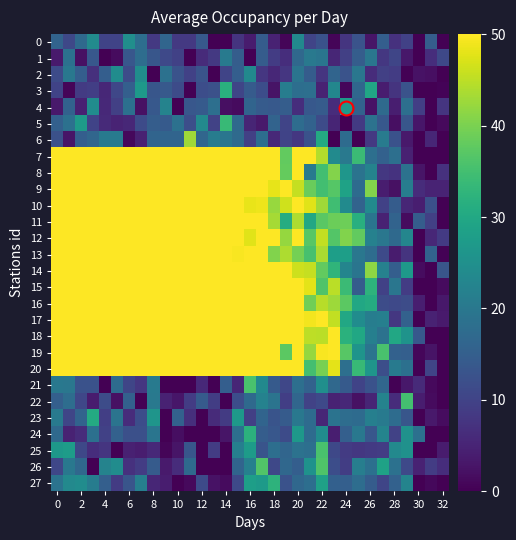

Reading left to right, list all the values displayed in this chart.

0: 16.0	10.9	17.2	24.2	10.1	10.1	24.6	18.1	8.2	16.3	8.3	8.3	13.9	0.0	0.0	7.5	3.9	14.5	4.7	0.7	23.7	10.2	12.5	0.6	7.6	12.9	2.8	15.0	7.2	9.7	0.0	14.8	0.0
1: 3.5	18.6	2.2	13.7	0.0	1.4	13.6	17.9	13.4	11.1	9.6	0.2	6.2	8.3	20.5	14.7	0.0	14.6	8.9	6.6	16.9	20.2	19.5	5.3	9.5	14.7	19.8	8.2	10.5	3.1	0.0	6.5	10.8
2: 11.4	20.0	14.9	6.8	14.9	24.3	11.7	24.5	0.0	18.6	12.7	9.6	12.7	0.0	10.2	14.9	23.8	7.9	5.5	8.0	19.3	14.6	7.8	16.1	12.8	19.7	6.4	9.4	8.9	0.3	2.4	2.1	0.0
3: 10.1	0.7	8.6	9.3	5.6	10.7	15.2	27.1	13.4	14.1	11.4	0.0	11.8	12.5	31.7	10.5	14.4	11.7	2.7	21.1	18.0	18.3	4.7	23.2	0.8	16.7	29.5	4.1	7.5	12.8	0.0	0.0	0.5
4: 3.5	15.8	4.6	24.4	5.7	9.4	18.5	2.2	13.8	22.5	0.0	13.5	14.1	18.3	2.1	1.4	16.2	14.4	14.0	14.8	6.6	13.9	14.3	6.3	26.9	15.8	2.5	17.3	4.2	18.3	9.3	0.0	7.7
5: 15.3	18.6	27.2	10.0	6.0	4.9	5.5	11.4	14.7	14.2	18.6	12.1	23.6	9.9	33.8	17.0	5.1	3.4	15.9	10.2	17.7	15.8	11.4	5.2	0.0	8.4	18.9	13.7	2.0	13.4	3.1	0.0	1.2
6: 12.5	2.9	14.9	16.5	20.7	20.4	1.0	4.5	16.1	16.1	16.1	42.8	16.6	21.1	19.6	17.2	9.5	18.1	5.8	10.1	8.1	12.7	30.5	0.0	17.5	0.0	8.2	20.7	12.5	3.4	0.0	5.4	0.0
7: 120.0	120.0	114.8	120.0	113.1	91.8	97.5	90.7	102.8	77.7	83.1	88.0	78.9	62.4	69.3	56.2	54.8	74.1	51.2	37.9	55.3	53.0	44.3	23.8	20.1	34.1	18.3	15.6	18.2	4.6	0.0	0.0	0.0
8: 118.0	110.0	120.0	96.6	104.5	109.0	107.5	84.5	105.3	84.1	76.1	87.7	73.6	67.2	72.6	56.9	60.9	65.3	60.7	38.1	65.1	20.4	34.8	40.7	26.2	19.0	22.3	8.1	7.3	18.8	2.9	0.0	7.2
9: 120.0	120.0	120.0	101.4	103.5	114.0	100.9	95.8	96.9	94.2	79.3	88.4	70.4	70.3	80.8	66.6	66.5	70.4	48.2	53.5	45.5	38.6	35.0	36.8	28.8	17.5	40.7	4.0	2.3	21.3	6.3	5.0	5.0
10: 119.9	112.8	120.0	102.6	115.8	106.8	89.4	93.4	99.3	79.5	77.4	85.9	74.0	67.9	68.2	61.9	48.4	48.7	42.3	46.3	50.5	47.8	42.9	34.7	23.8	16.0	23.9	9.7	14.6	5.4	4.2	12.3	0.0
11: 120.0	120.0	116.8	109.8	108.1	108.8	89.8	96.2	100.0	95.6	91.7	101.2	65.9	79.0	73.5	77.5	53.5	53.3	43.2	31.0	43.8	29.9	37.2	38.7	39.0	31.6	19.4	4.8	15.9	1.4	14.7	9.4	0.0
12: 106.3	120.0	119.1	117.9	95.2	103.2	96.0	96.4	92.4	89.0	75.5	82.9	73.0	76.1	77.7	51.0	47.7	70.2	50.7	42.0	60.4	36.9	45.4	36.5	40.5	38.0	22.0	19.8	17.2	22.9	0.0	5.5	8.5
13: 105.9	110.5	103.7	105.8	113.7	120.0	96.6	109.0	85.0	70.4	83.6	87.1	71.7	55.5	71.3	49.6	65.4	62.9	40.5	43.9	39.5	35.5	43.6	28.1	28.0	19.8	17.7	11.1	3.7	7.6	0.0	15.7	0.3
14: 114.4	120.0	119.1	103.2	109.9	111.1	90.8	90.4	92.8	64.6	70.9	93.9	95.2	80.0	86.6	83.5	105.6	90.0	58.0	51.4	46.1	45.6	37.9	32.6	22.8	19.3	41.5	22.1	14.9	26.8	1.6	0.0	13.2
15: 120.0	111.7	118.5	98.0	93.9	112.4	110.3	83.8	99.5	77.8	79.1	78.3	75.1	82.4	75.4	83.2	80.6	79.1	51.7	54.4	65.0	48.0	36.2	44.8	34.0	14.6	32.3	9.7	19.6	8.9	0.0	0.0	1.4
16: 120.0	112.8	120.0	91.7	104.5	95.3	89.8	95.4	88.1	79.9	91.1	78.4	88.7	73.0	86.2	92.5	61.2	74.6	63.6	57.4	62.0	39.2	44.7	42.8	37.3	30.0	30.7	11.7	11.1	11.5	4.2	0.0	3.3
17: 120.0	120.0	117.4	114.6	101.7	88.7	86.9	80.0	92.2	83.1	96.4	85.6	80.2	88.6	64.3	82.9	87.2	69.2	68.2	61.7	55.7	49.1	62.2	45.5	30.0	24.3	21.2	21.6	8.2	15.6	0.0	4.8	3.7
18: 120.0	115.9	117.8	97.2	101.4	108.0	101.1	87.6	102.0	93.8	86.3	98.0	75.8	72.0	67.8	93.0	86.2	80.6	61.2	50.0	78.6	45.0	44.9	49.8	31.8	29.8	21.7	18.8	30.1	25.8	13.7	0.0	0.0
19: 119.0	120.0	120.0	91.5	117.2	103.7	91.6	86.9	81.8	89.6	83.6	72.7	71.6	79.3	95.4	78.9	69.0	79.0	56.8	37.4	58.6	42.2	49.6	58.8	37.0	25.8	19.1	35.6	15.5	15.1	0.8	2.6	0.0
20: 115.4	115.6	119.7	100.7	99.3	105.9	93.0	107.0	73.8	91.7	93.0	66.4	79.3	79.0	70.7	74.8	72.1	95.0	66.5	69.2	64.8	35.0	39.8	47.9	18.2	33.7	26.1	12.0	20.7	18.6	0.0	10.3	0.0
21: 19.9	19.7	12.5	12.6	0.0	17.4	10.5	7.8	20.4	0.0	0.0	0.0	5.8	0.0	15.0	5.3	35.6	23.7	14.2	10.6	18.2	15.7	24.8	16.9	14.2	10.1	12.5	16.5	0.3	3.2	5.9	1.4	0.0
22: 15.1	17.8	10.7	3.8	11.6	2.2	15.3	0.0	20.2	4.8	3.0	8.9	14.3	9.1	0.0	11.8	17.0	22.2	19.1	9.2	16.5	10.0	11.1	4.7	5.6	2.2	5.2	22.4	6.4	35.1	3.9	1.5	0.0
23: 20.6	10.4	16.0	30.5	9.2	19.2	6.4	11.7	26.2	0.0	15.5	6.7	0.0	6.1	8.8	27.0	9.4	16.2	13.0	14.4	20.0	17.4	5.3	19.0	17.9	17.5	21.6	20.7	17.7	13.4	0.0	3.4	1.7
24: 17.2	4.8	6.4	18.4	9.7	15.5	12.2	12.2	19.5	0.0	1.8	0.0	0.0	0.0	2.8	18.2	32.0	14.8	13.5	11.5	26.6	17.6	24.3	4.1	15.1	20.1	13.7	22.5	9.9	25.3	18.4	0.0	0.0
25: 26.6	27.6	10.8	6.6	7.7	0.0	4.7	4.0	5.9	0.7	2.9	13.4	0.0	8.9	0.0	21.6	27.4	13.0	18.1	16.3	18.9	18.3	35.6	10.9	8.8	8.0	8.6	8.9	23.5	25.4	0.0	0.0	3.8
26: 10.6	20.1	16.6	0.0	22.4	24.4	7.1	8.9	14.3	3.7	6.3	17.1	0.0	0.0	0.0	16.2	21.7	36.4	10.9	16.8	14.9	25.5	36.2	11.8	9.1	21.4	18.5	28.8	18.7	11.1	4.7	8.9	6.6
27: 19.1	23.5	24.4	21.1	15.2	8.7	13.2	21.7	5.5	3.9	0.0	1.2	11.2	2.5	1.4	11.1	28.0	27.2	32.3	12.5	16.8	18.0	28.6	15.2	15.2	17.9	14.5	10.4	15.6	22.6	0.0	1.1	0.0